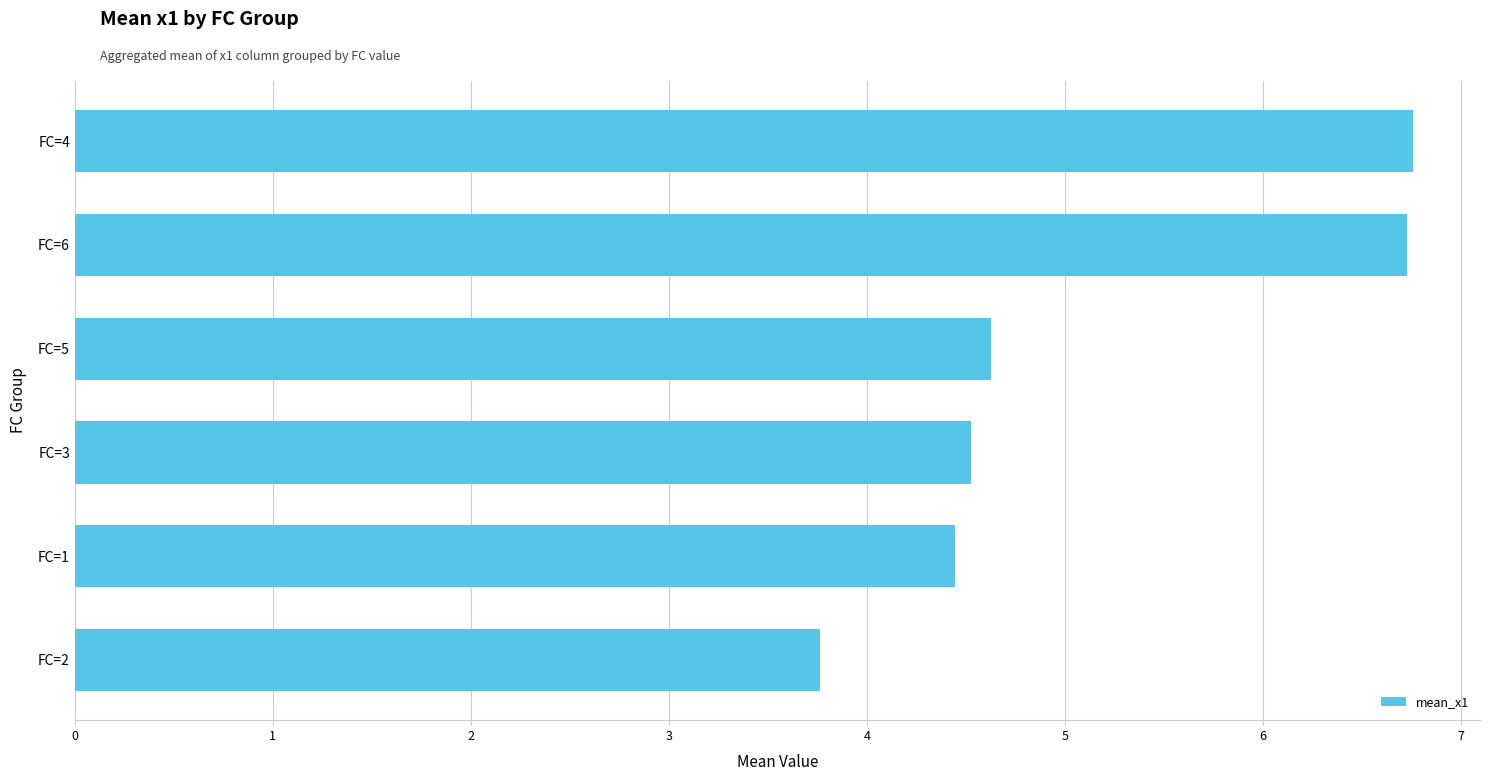

What is the sum of all values?

30.8